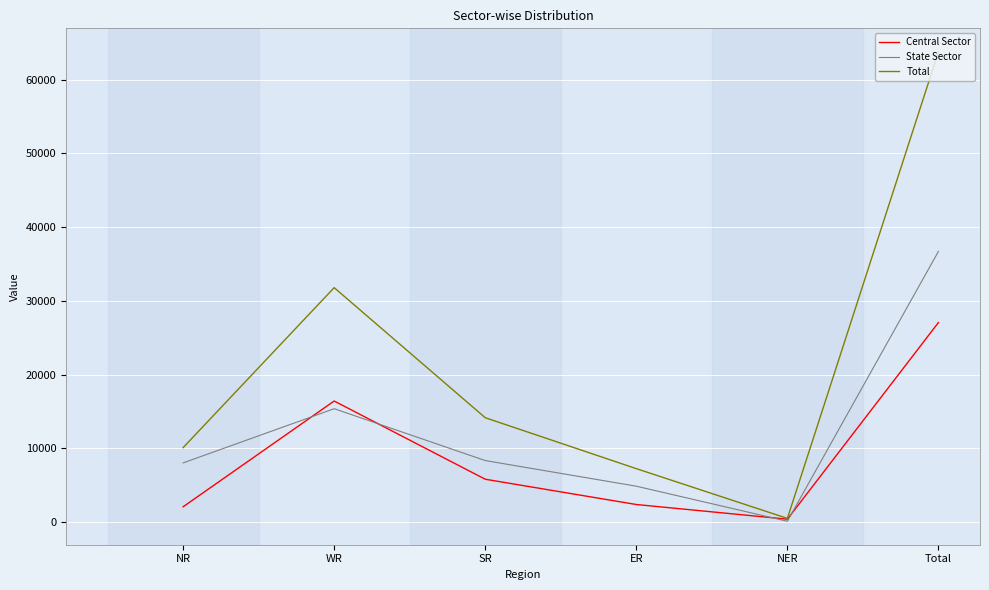

What is the difference between the second highest and second lowest values in the Central Sector series?

14349